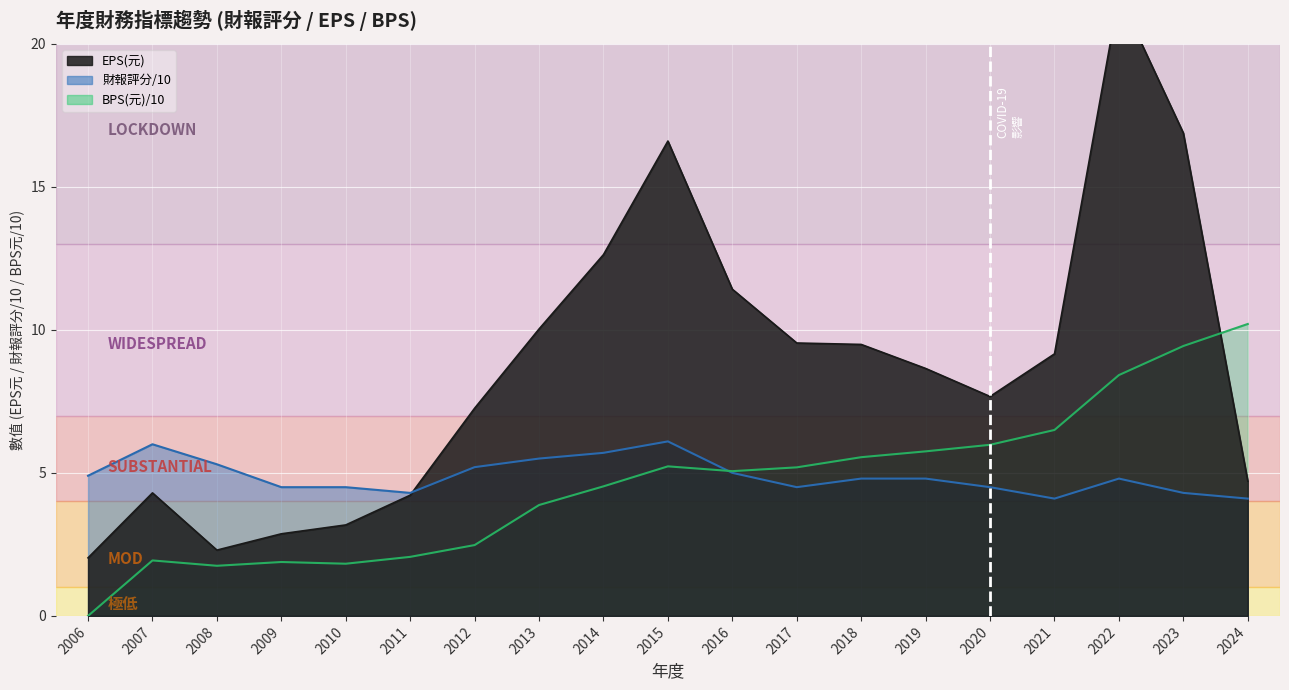

Is the value of 財報評分 at 2006 greater than the value of BPS(元) at 2014?

Yes